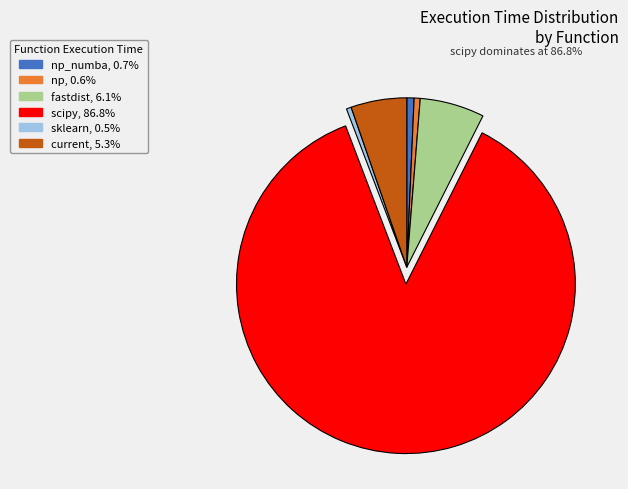

Is there a majority slice in this chart?

Yes